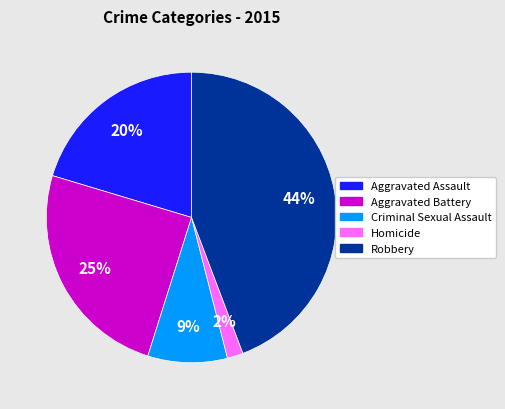

Rank the categories by value from highest to lowest.

Robbery, Aggravated Battery, Aggravated Assault, Criminal Sexual Assault, Homicide